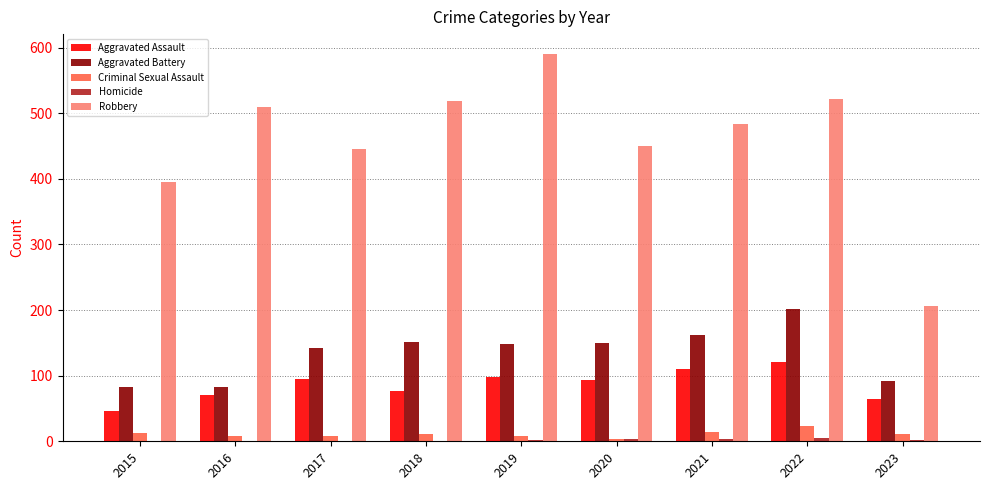

How many groups of bars are there?

9